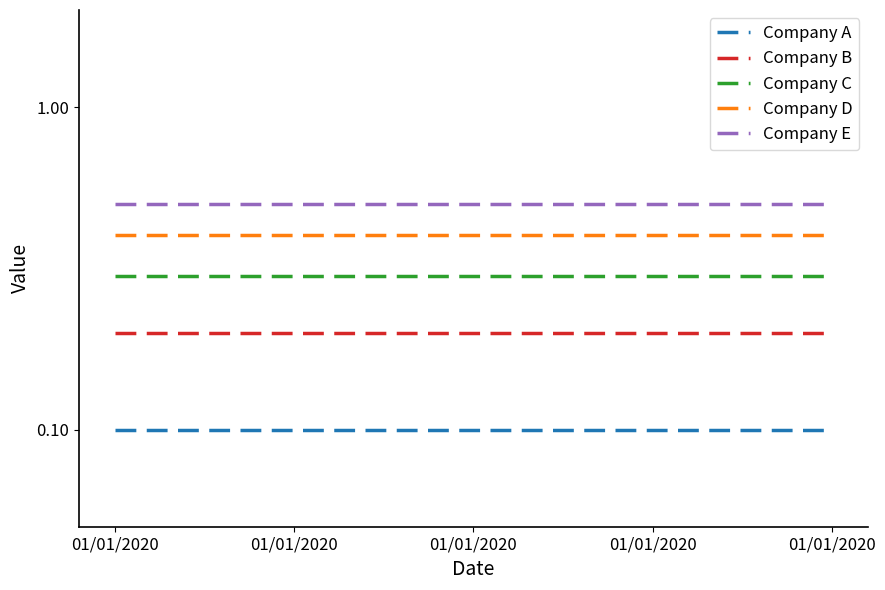

True or false: Company D and Company A cross at least once.

False